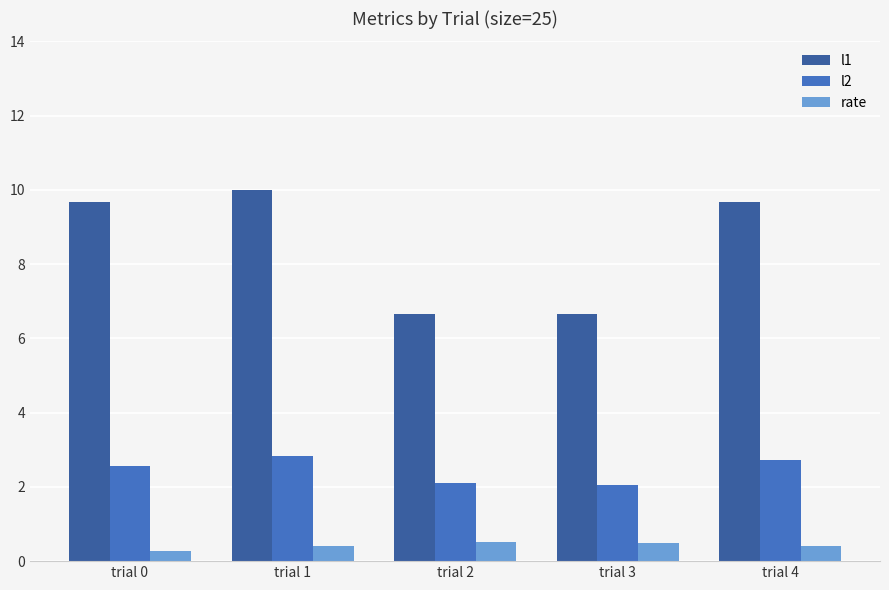

Reading right to left, list all the values displayed in this chart.

l1: trial 4=9.7	trial 3=6.7	trial 2=6.7	trial 1=10.0	trial 0=9.7
l2: trial 4=2.7	trial 3=2.1	trial 2=2.1	trial 1=2.8	trial 0=2.6
rate: trial 4=0.4	trial 3=0.5	trial 2=0.5	trial 1=0.4	trial 0=0.3